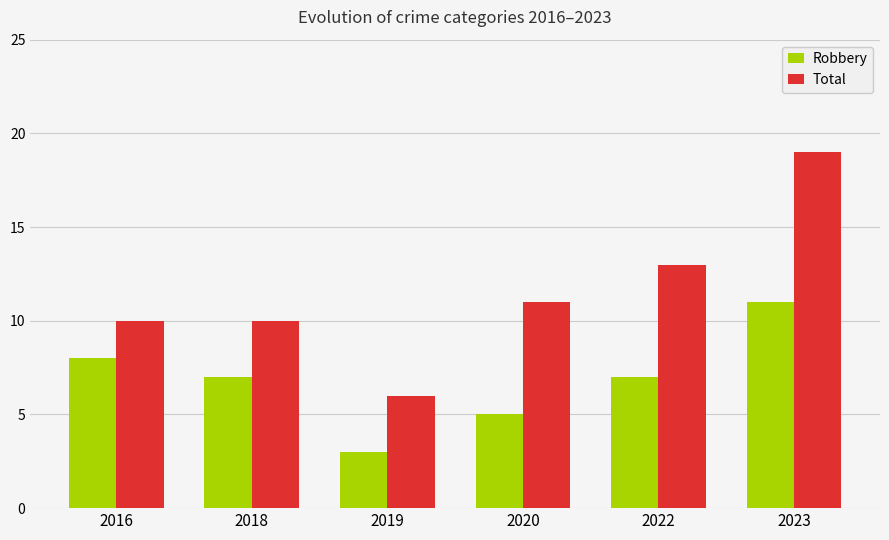

At how many categories does at least one series exceed 7?

5